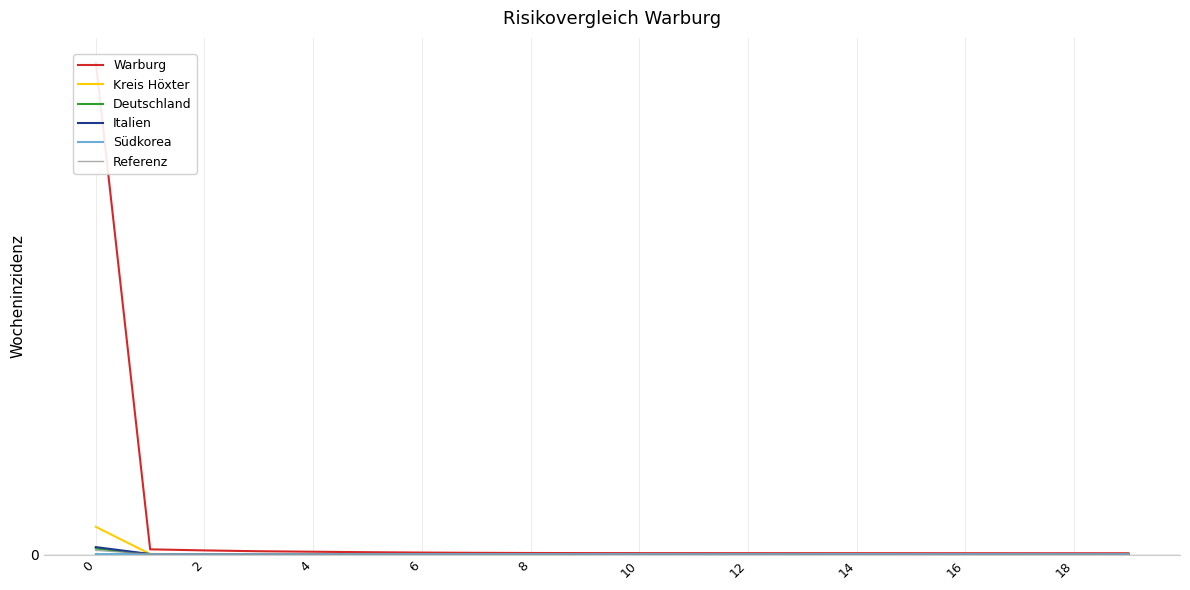

Rank the series by their maximum value, from highest to lowest.

Warburg, Kreis Höxter, Italien, Deutschland, Referenz, Südkorea